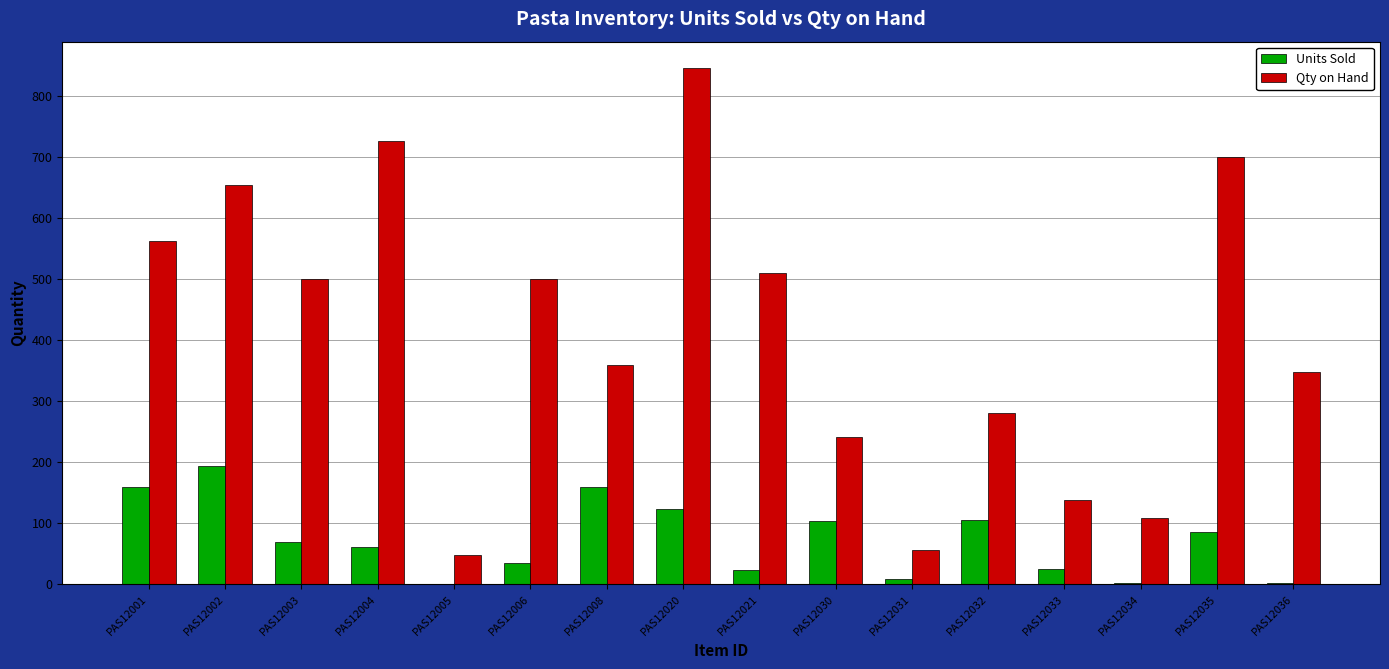

What is the maximum value shown in the chart?

847